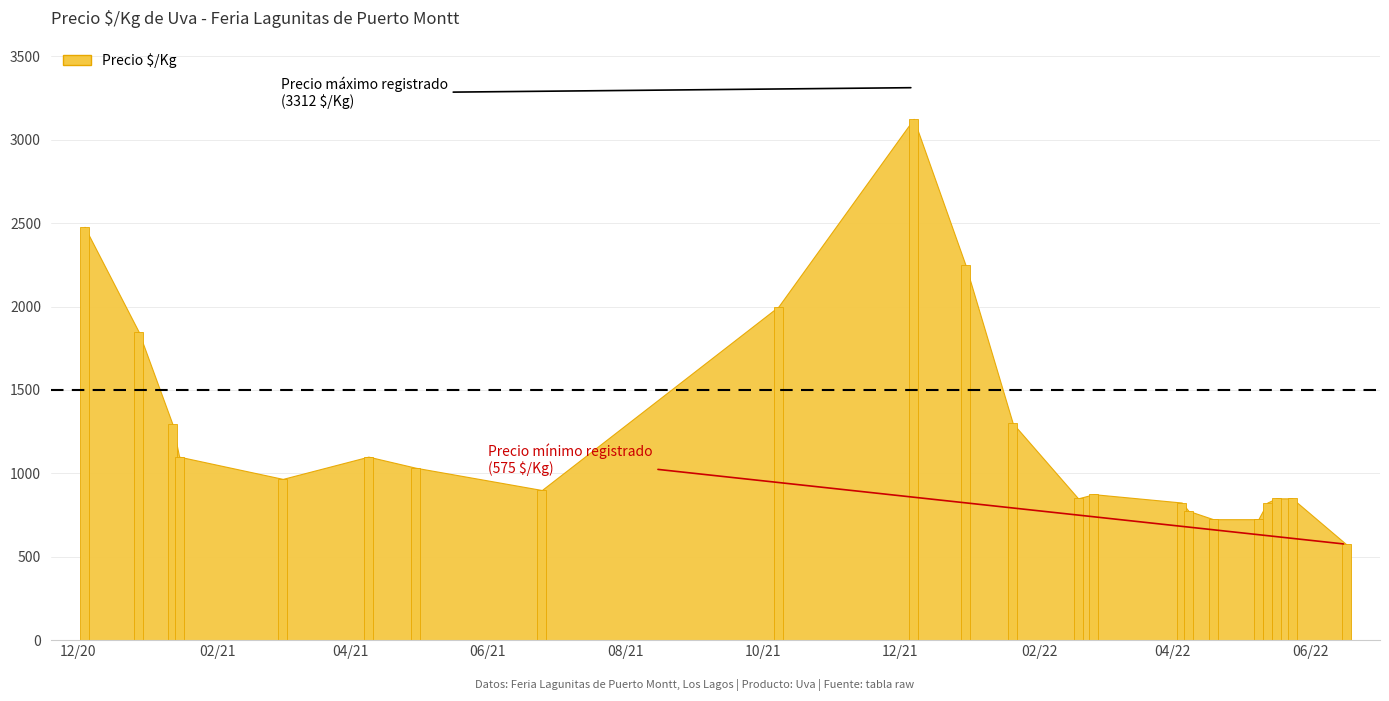

What is the average value?

1239.7